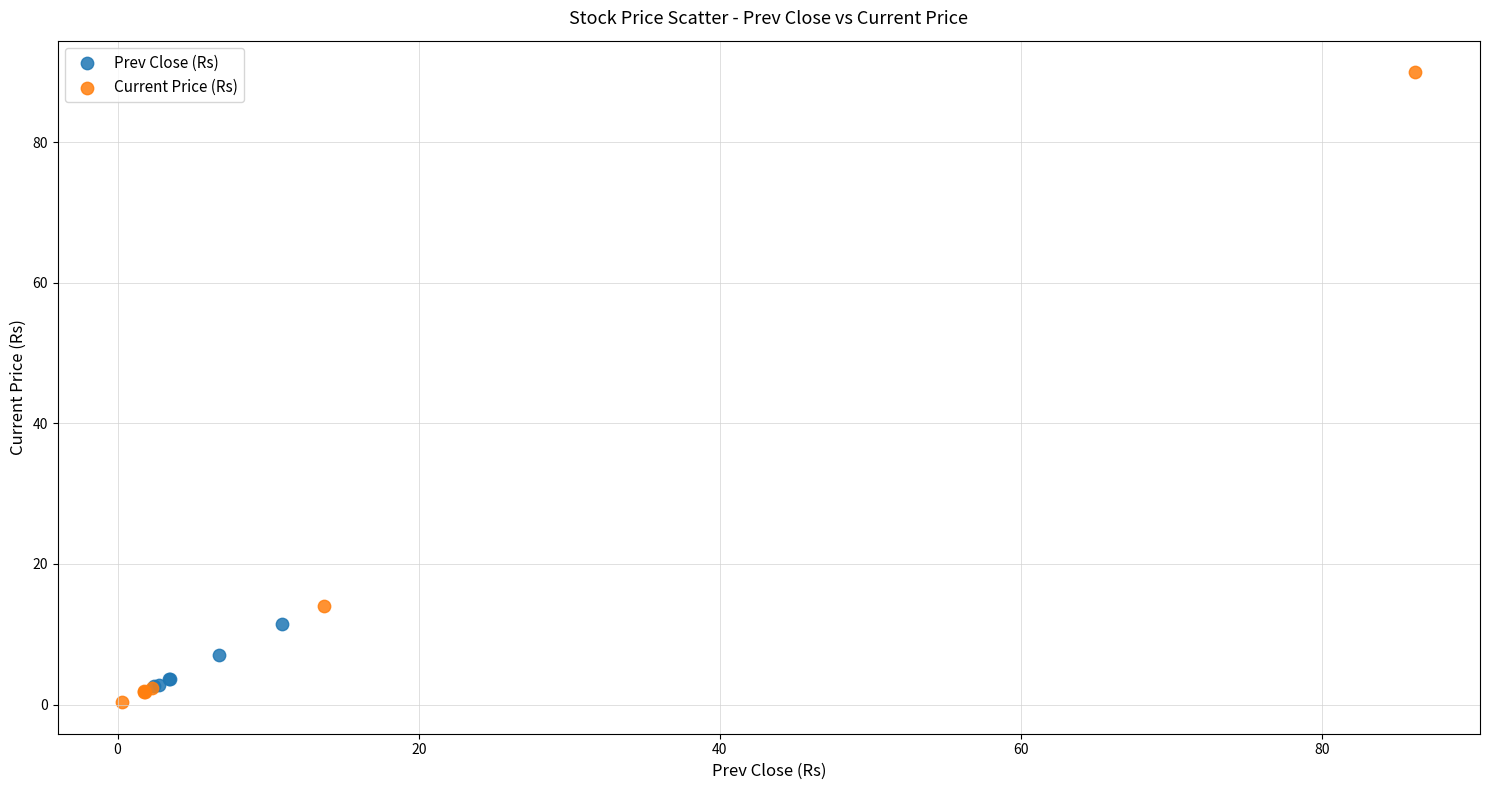

Which series contains the lowest Y value?

Current Price (Rs)